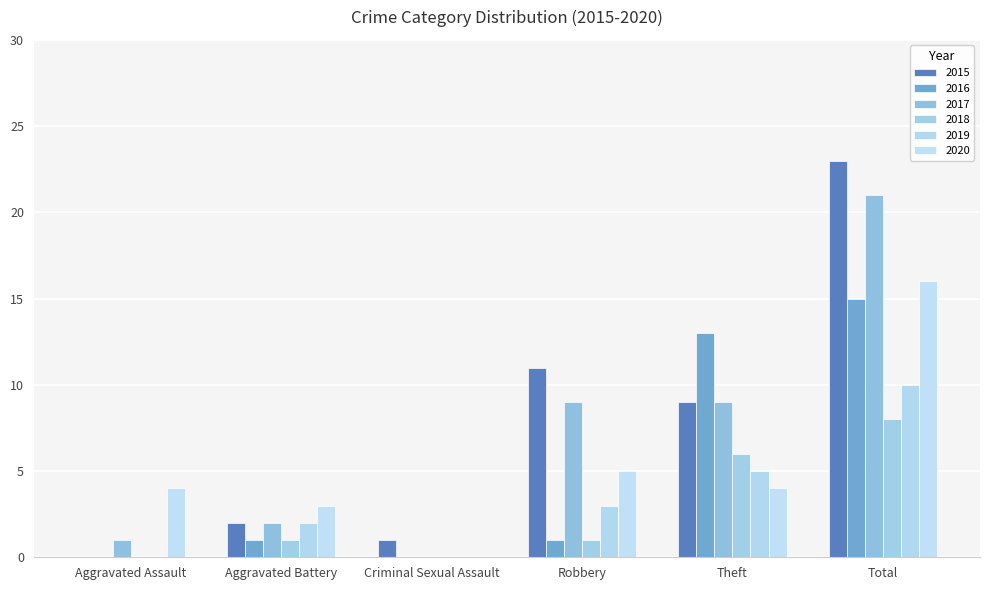

What is the label of the 6th bar from the left?

Total